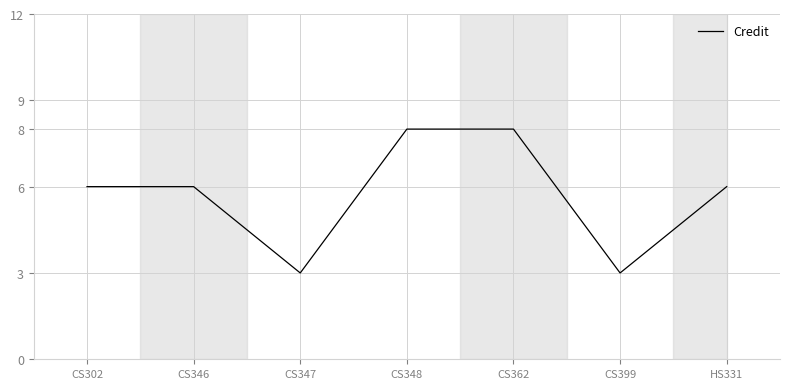

What position from the right is CS302?

7